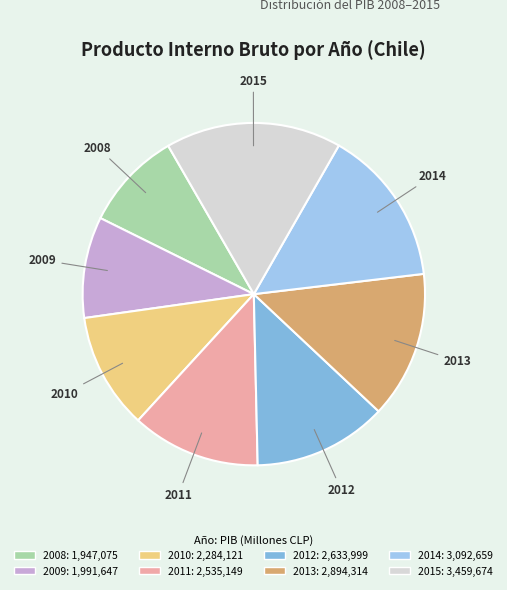

Which category has the biggest portion of the pie?

2015